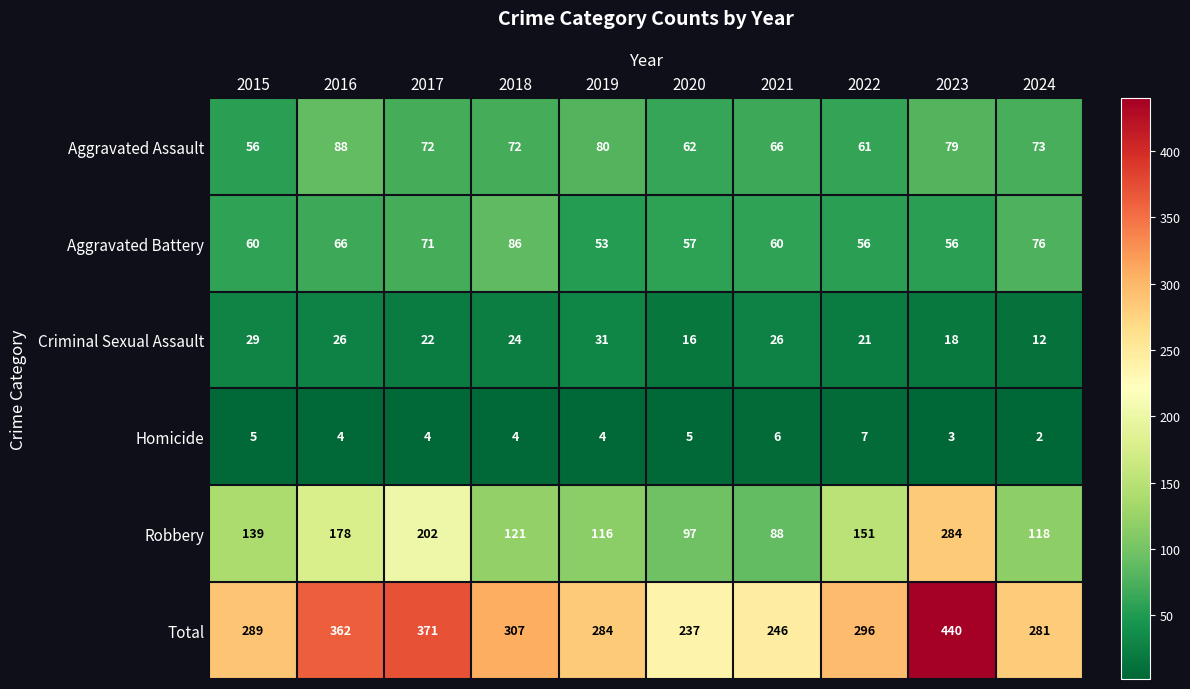

The value of Criminal Sexual Assault at 2023 is 5. True or false?

False